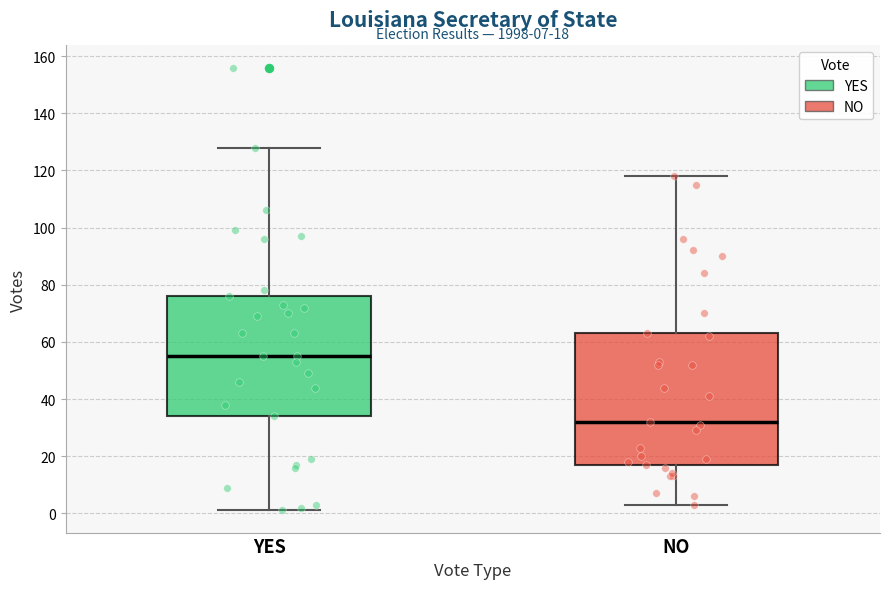

Which box is the tallest, from its lower edge to its upper edge?

NO